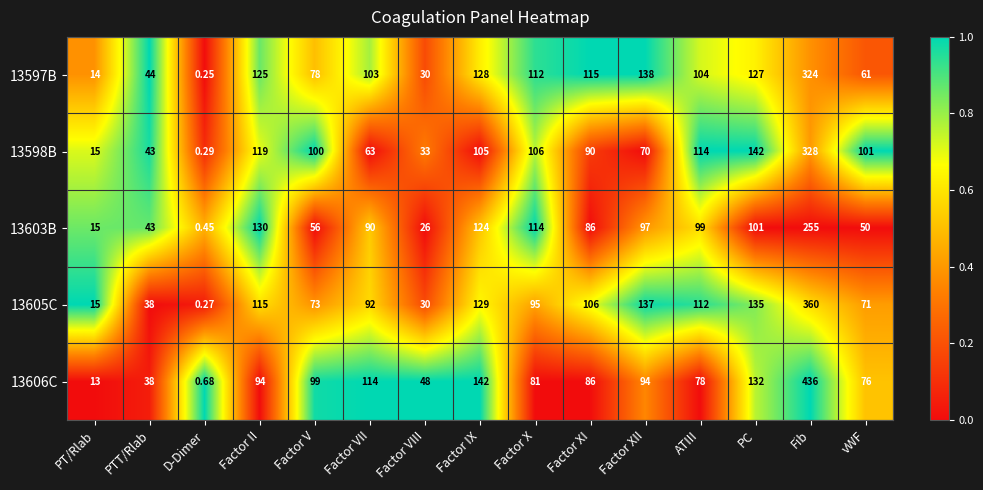

At which label does 13606C reach its peak?

Fib